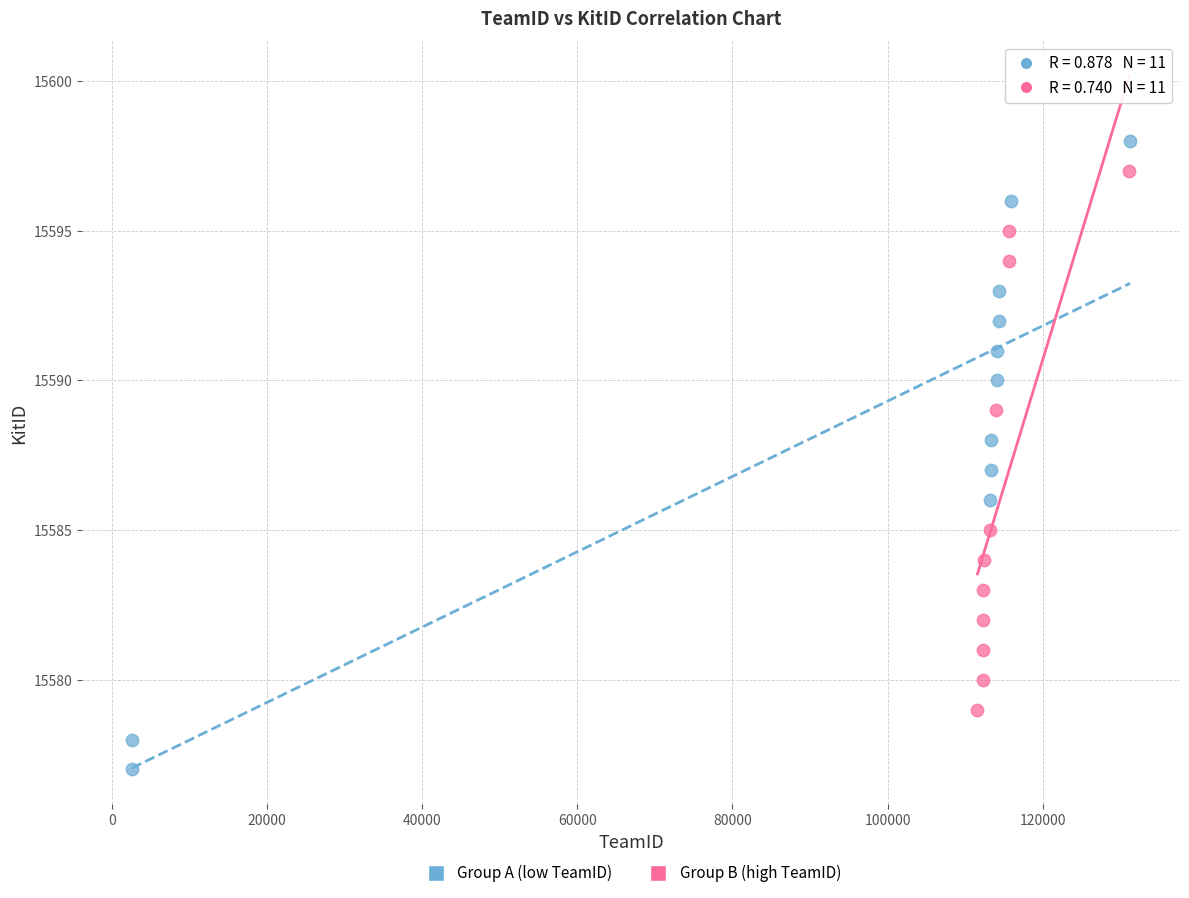

Which series reaches the minimum Y coordinate?

Group A (low TeamID)